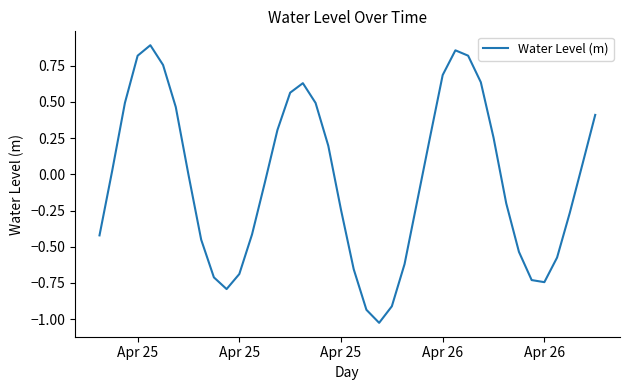

How many lines are shown in the chart?

1